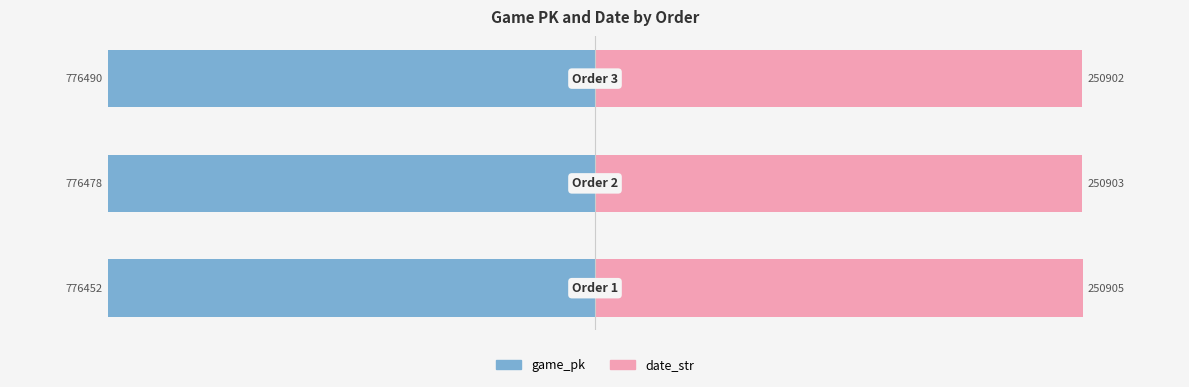

How many date_str values are between 99 and 100?

3